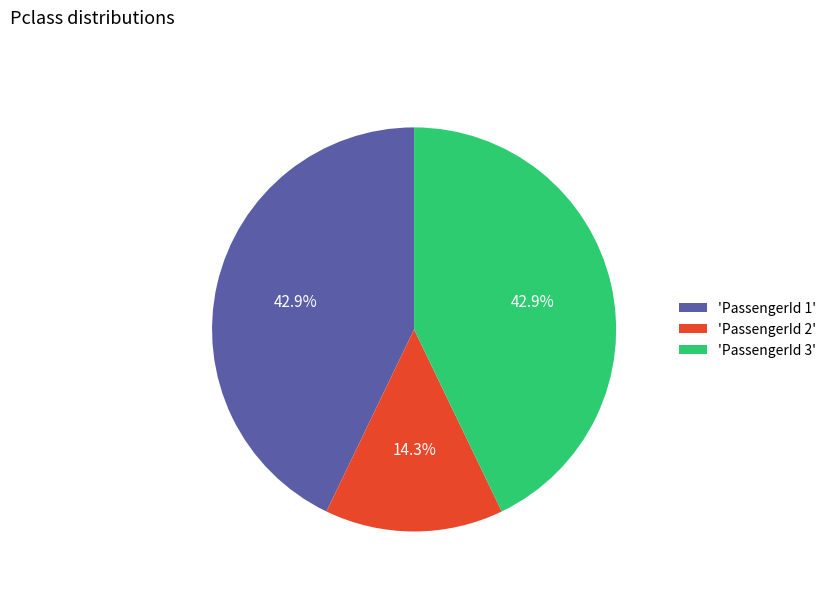

Does any single category account for the majority?

No